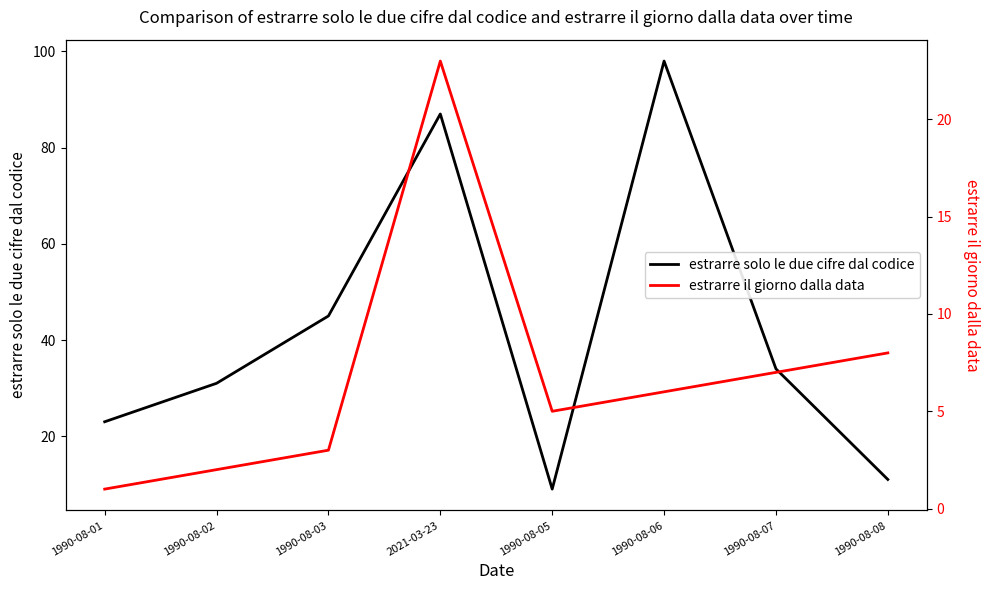

Is the value of estrarre solo le due cifre dal codice at 1990-08-06 greater than the value of estrarre il giorno dalla data at 1990-08-03?

Yes